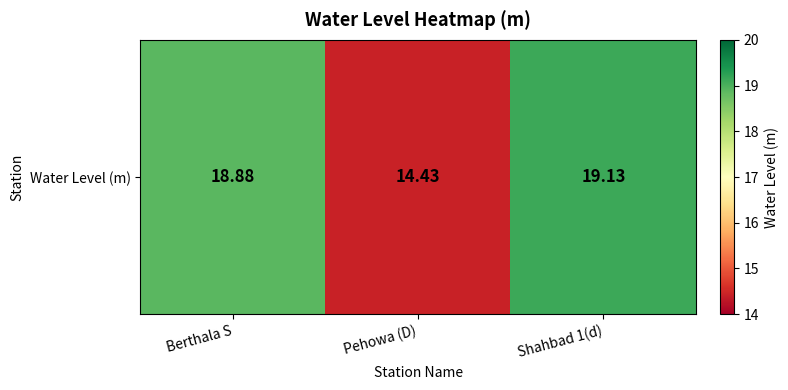

What value does the data have at Pehowa (D)?

14.4